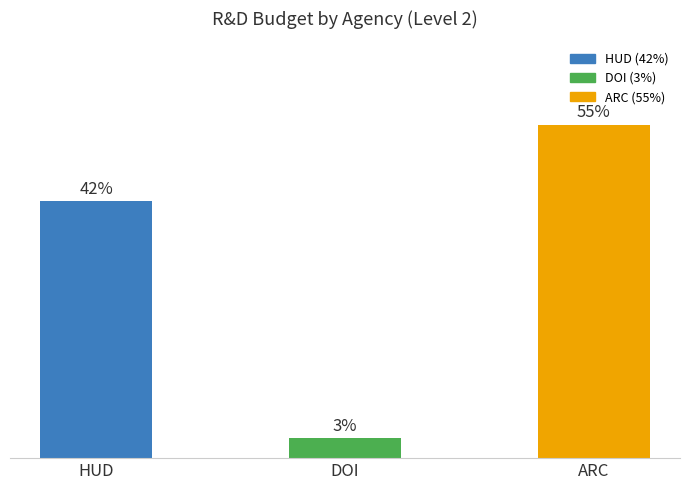

What is the change in value from HUD to DOI?

-59